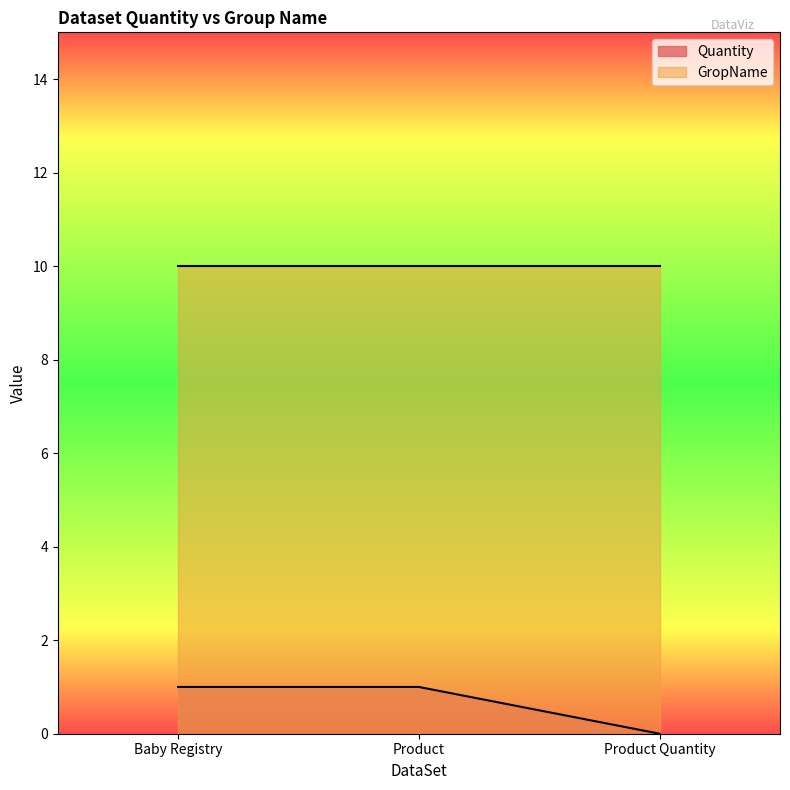

Which has a higher value, Product or Product Quantity?

Product